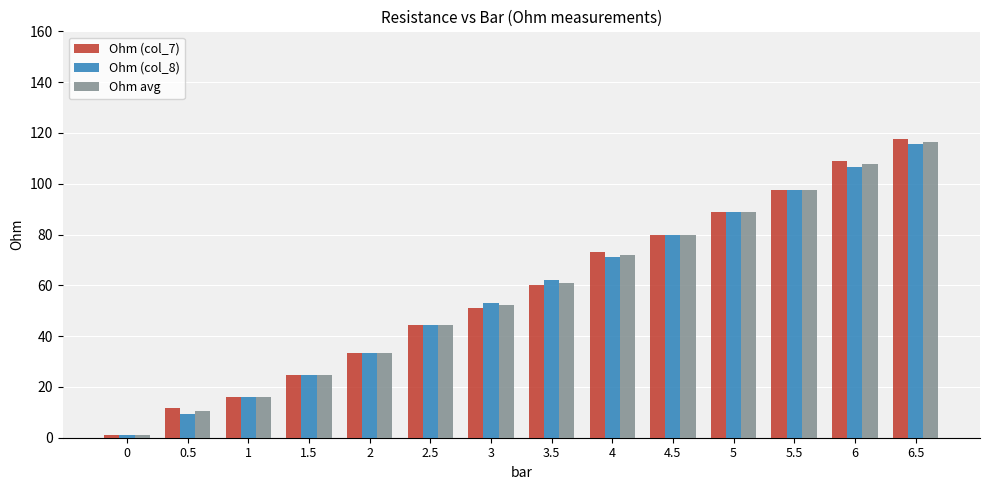

What is the average value of the Ohm avg series?

57.6